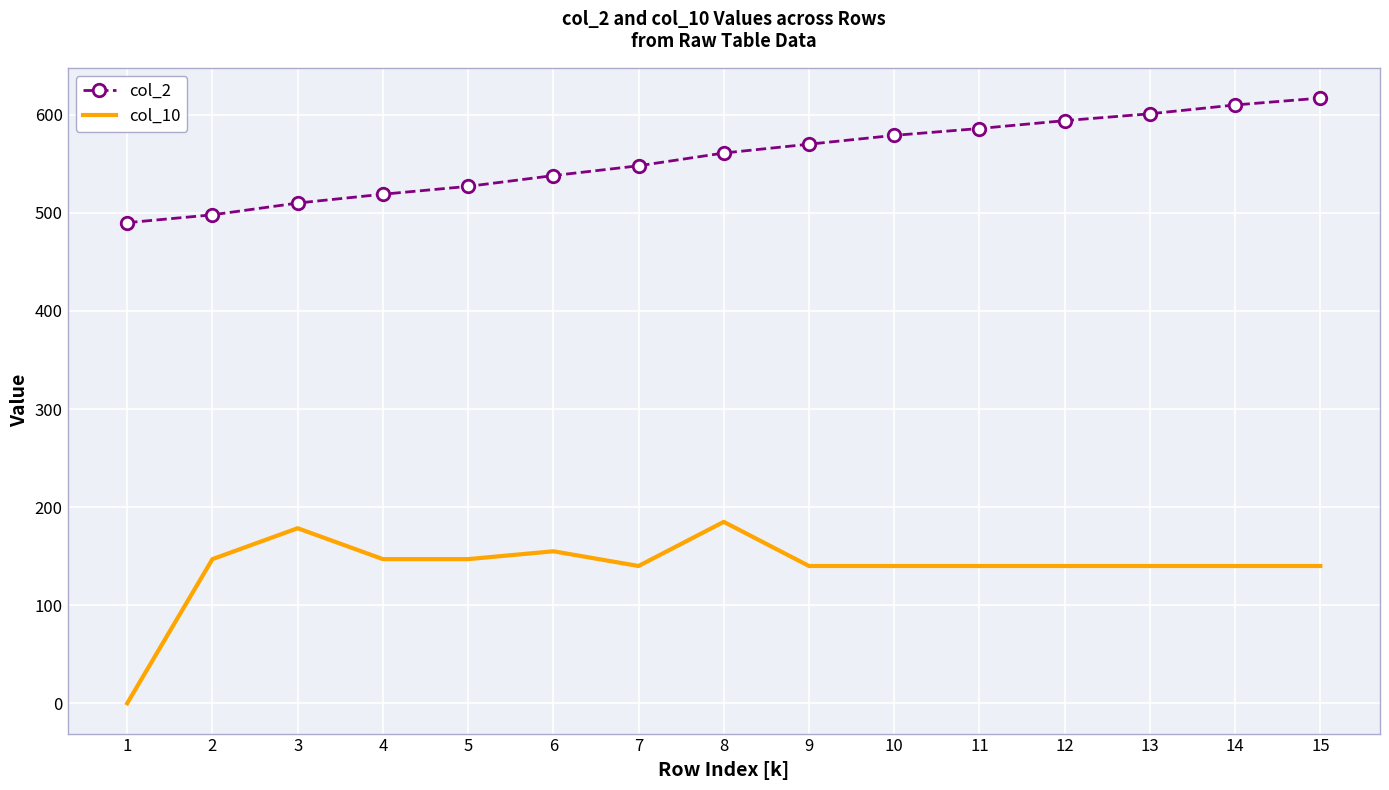

Reading right to left, extract all data points from this chart.

col_2: 617.0	610.0	601.0	594.0	586.0	579.0	570.0	561.0	548.0	538.0	527.0	519.0	510.0	498.0	490.0
col_10: 140.0	140.0	140.0	140.0	140.0	140.0	140.0	185.0	140.0	155.0	147.0	147.0	178.5	147.0	0.0